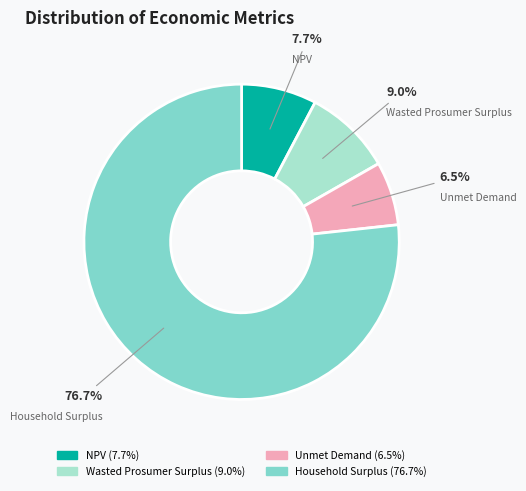

Which slice is the smallest?

Unmet Demand